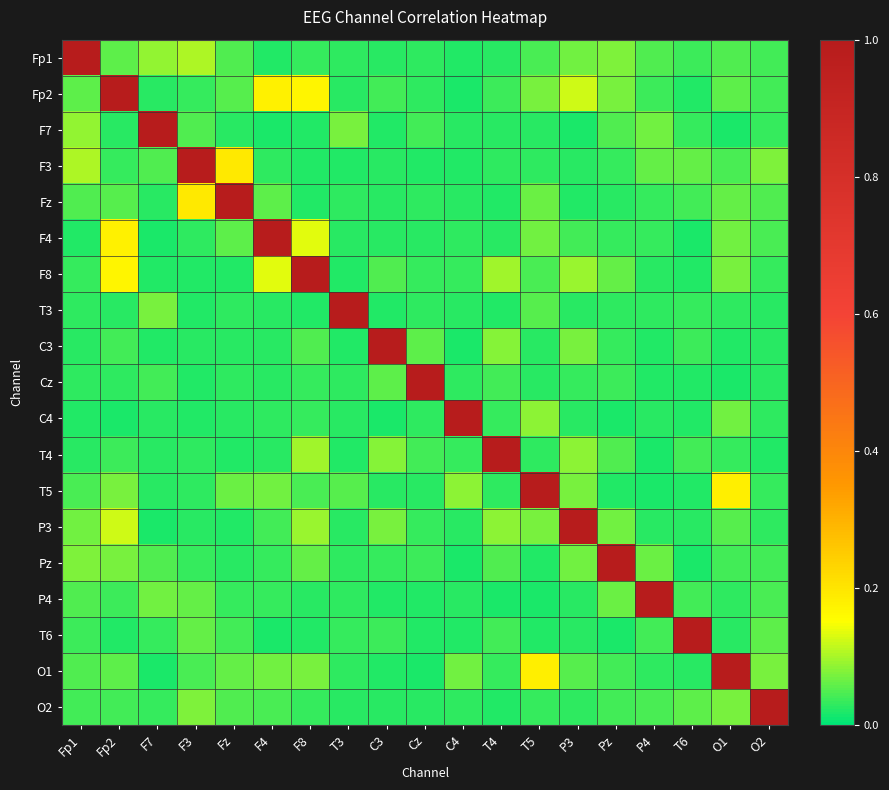

What is the total value across all series at T5?

1.9